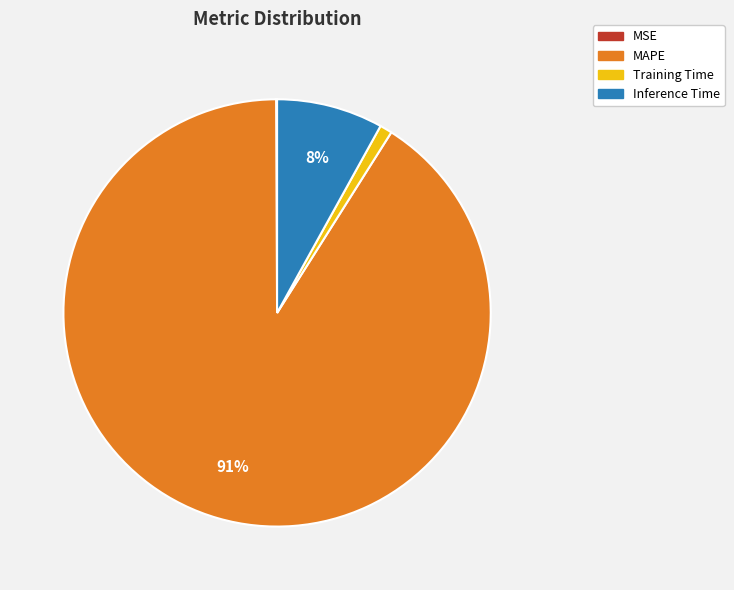

True or false: MAPE accounts for 91% of the total.

True